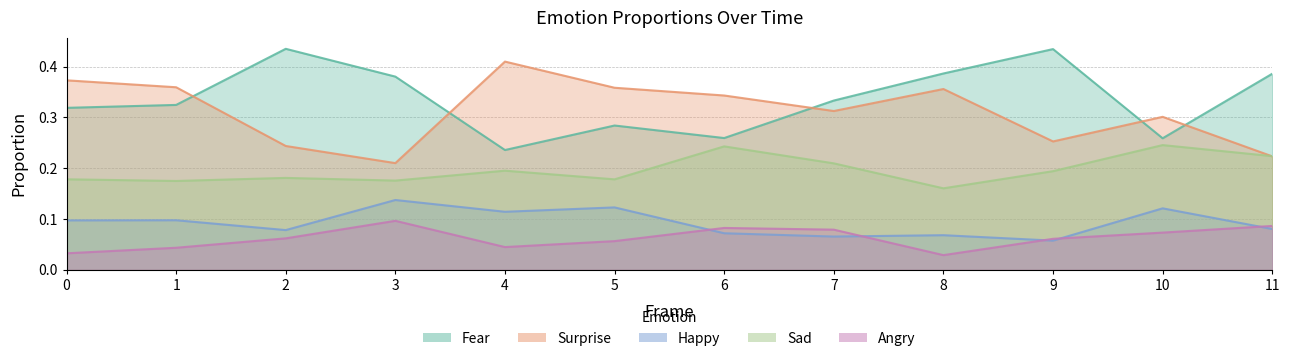

What is the difference between the maximum and minimum values in the Sad series?

0.1